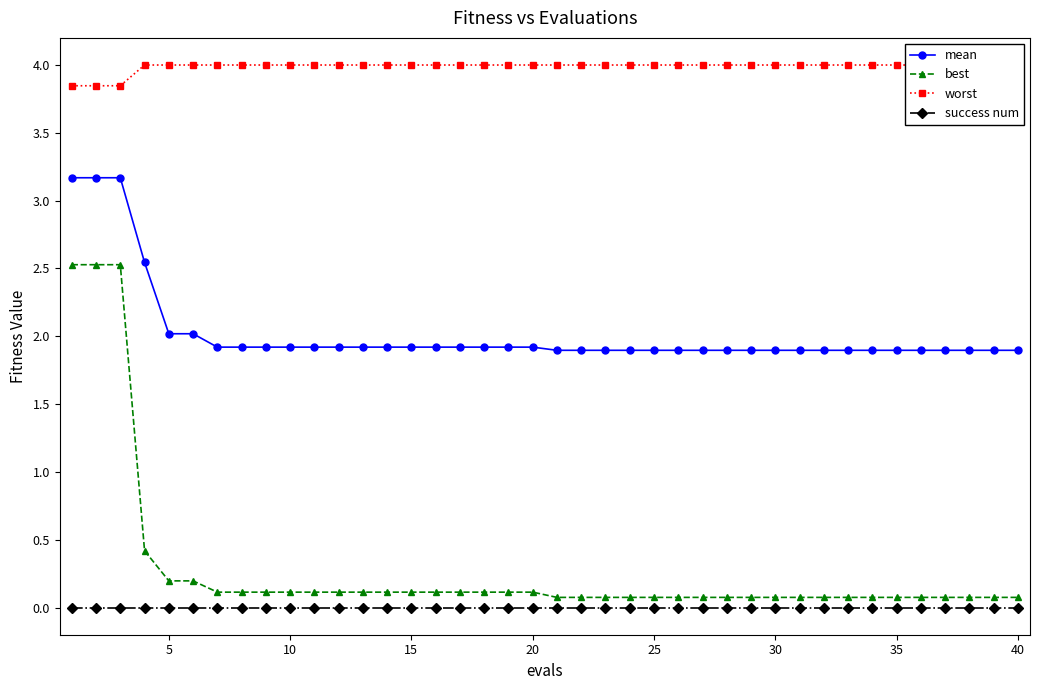

Which category has the highest value in the worst series?

15